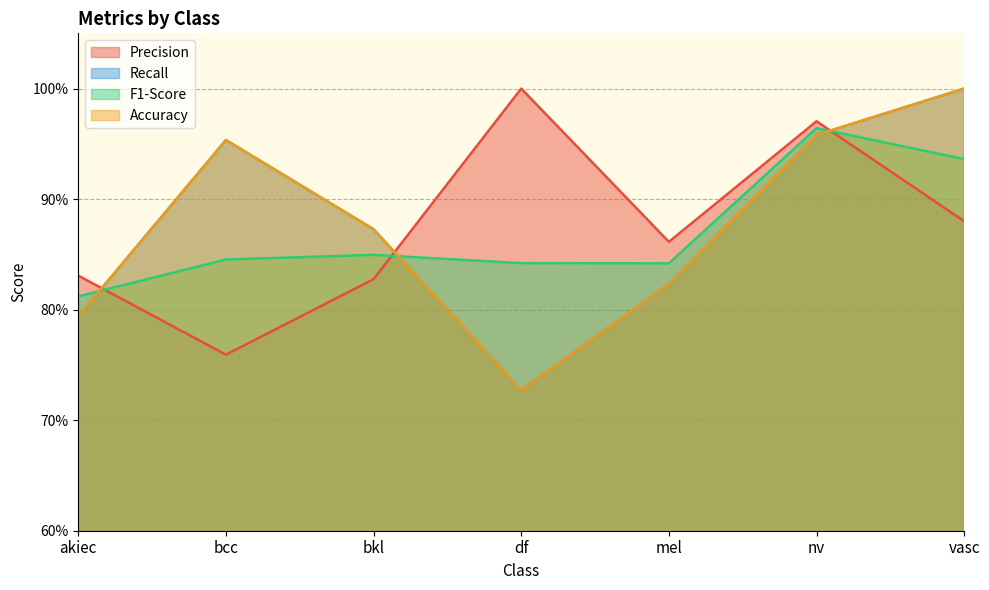

At how many categories does at least one series exceed 0?

7